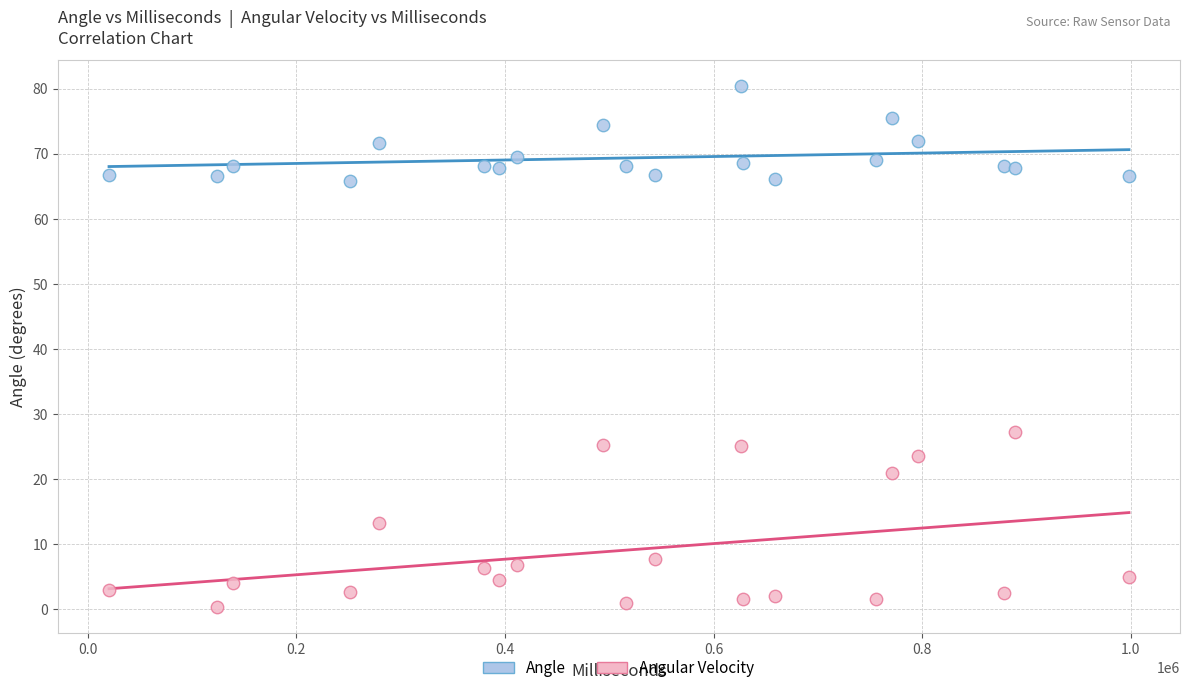

Across all series, what Y value is closest to 40?

27.2